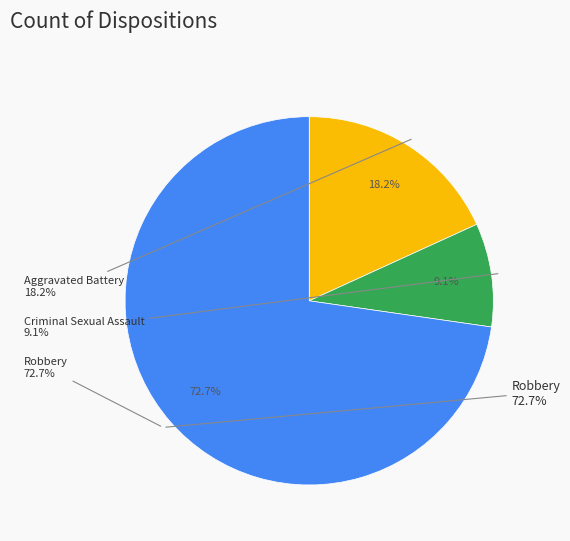

How many segments does this pie chart have?

4